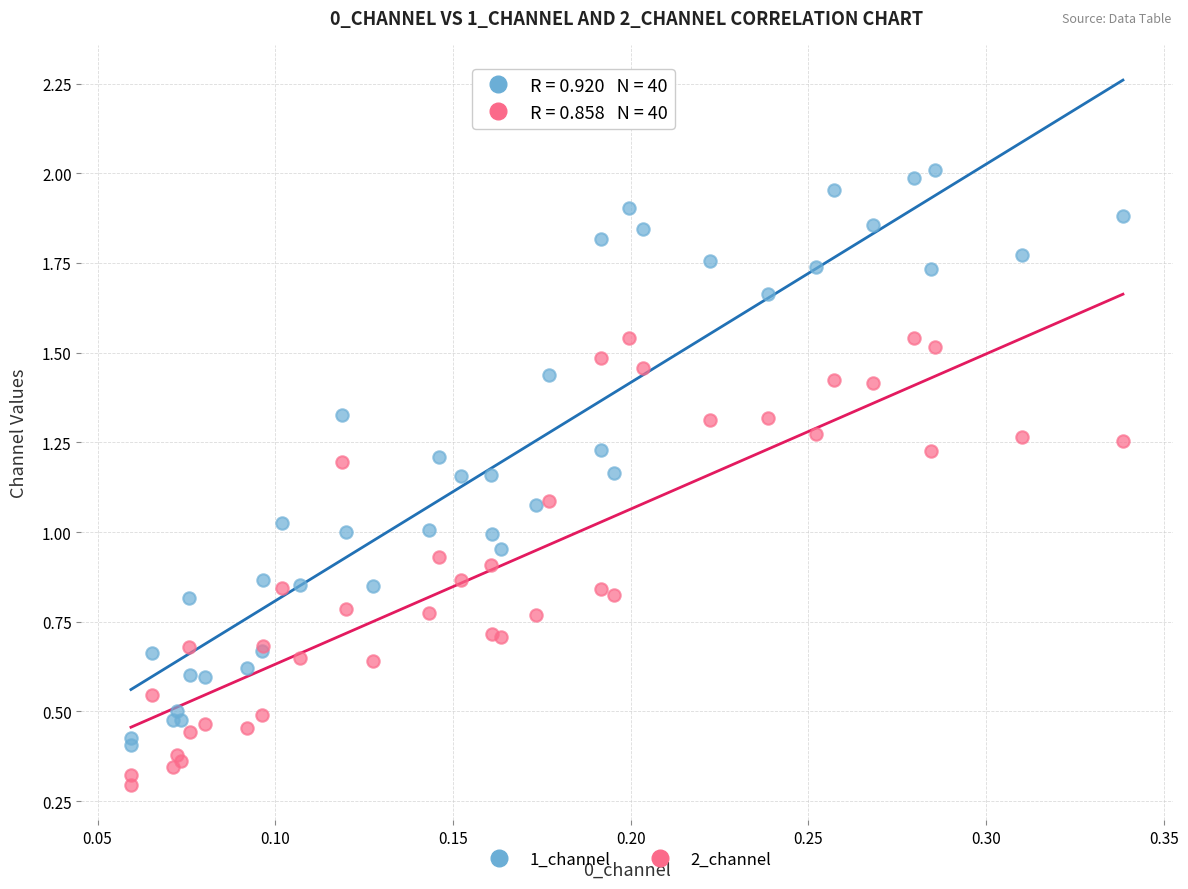

Which series reaches the minimum Y coordinate?

2_channel